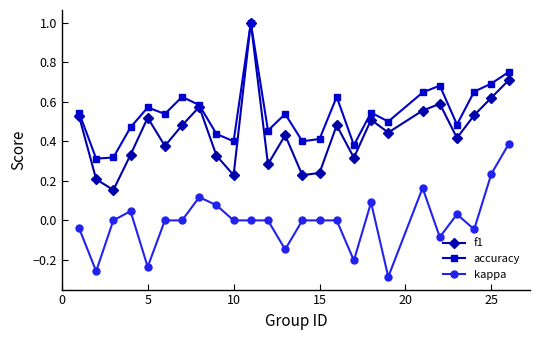

What is the highest value of the f1 series?

1.0